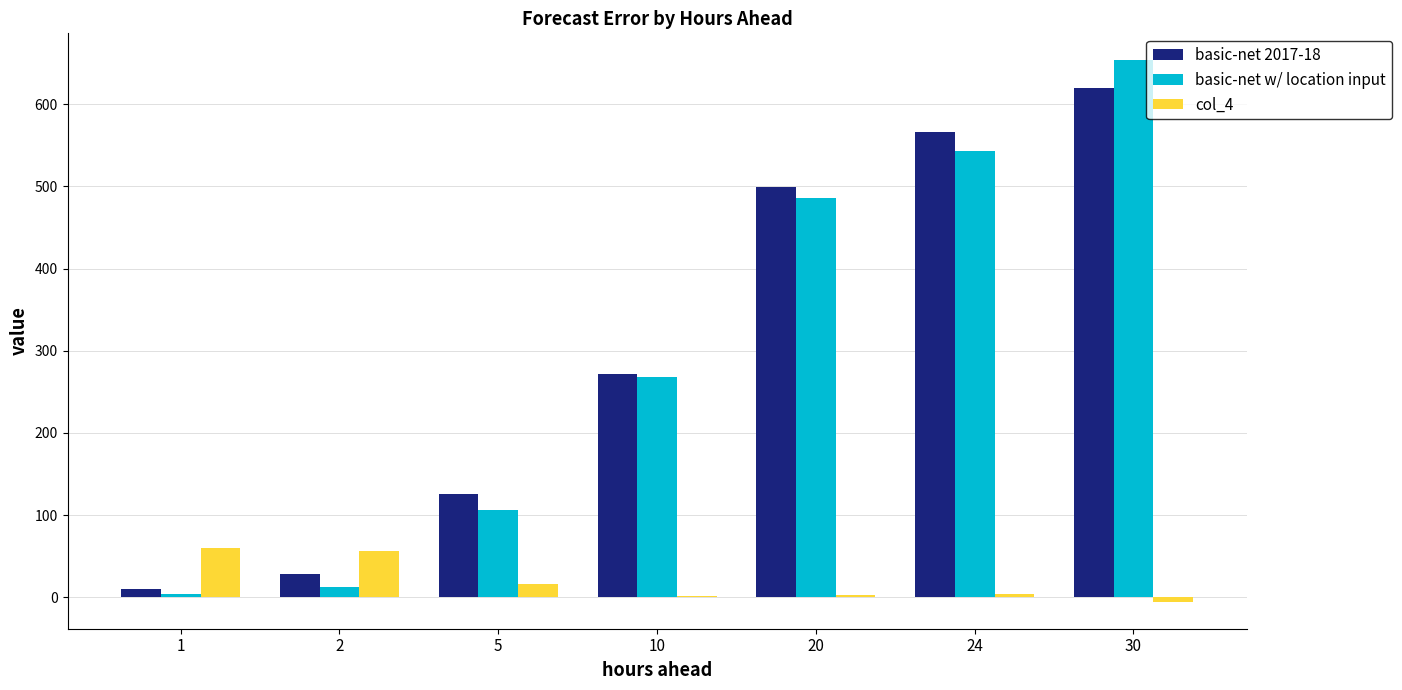

Does the chart contain stacked bars?

No